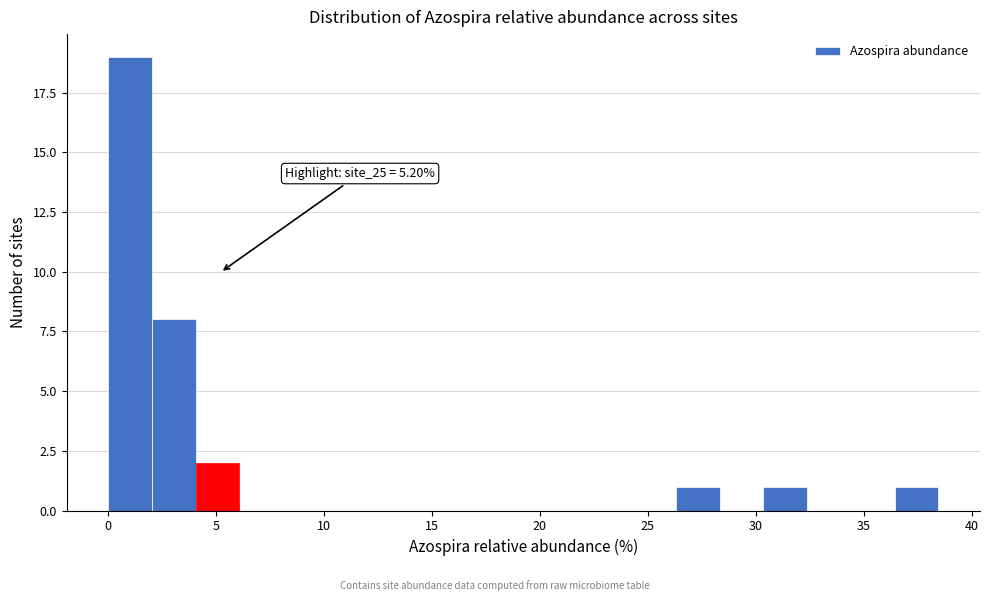

Over which range of the x-axis is the bar tallest?

0.0 to 2.0